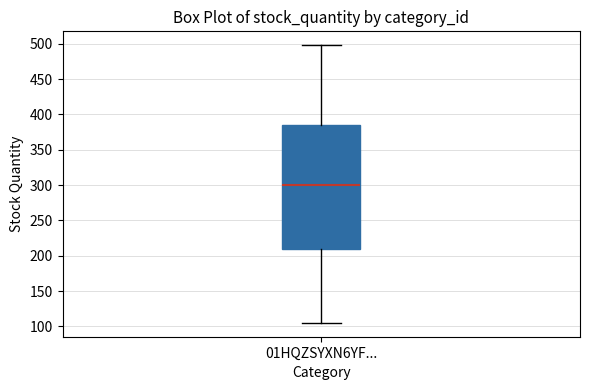

Transcribe this box plot: give where the median line is, the range the box spans, and where the two whiskers end, as read against the y-axis. The values are not printed on the chart, so give them approximately, as read against the axis.

median 300, box 210 to 385, whiskers 105 to 500